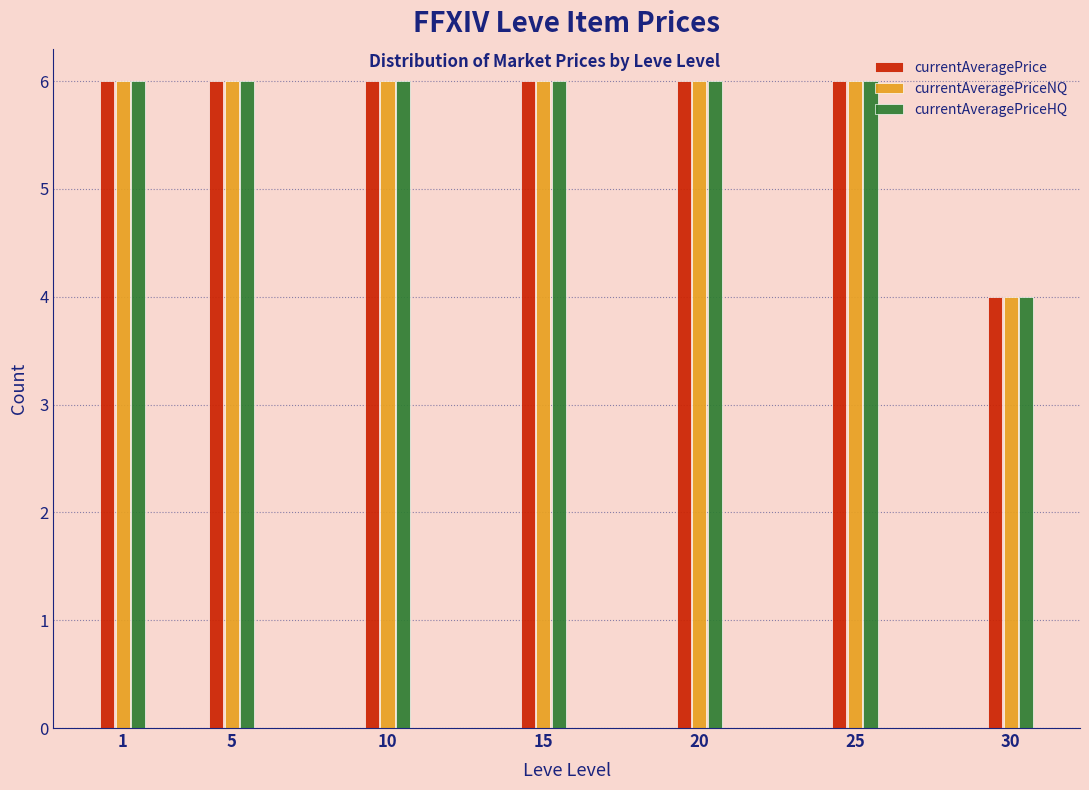

Reading left to right, list all the values displayed in this chart.

currentAveragePrice: 6	6	6	6	6	6	4
currentAveragePriceNQ: 6	6	6	6	6	6	4
currentAveragePriceHQ: 6	6	6	6	6	6	4